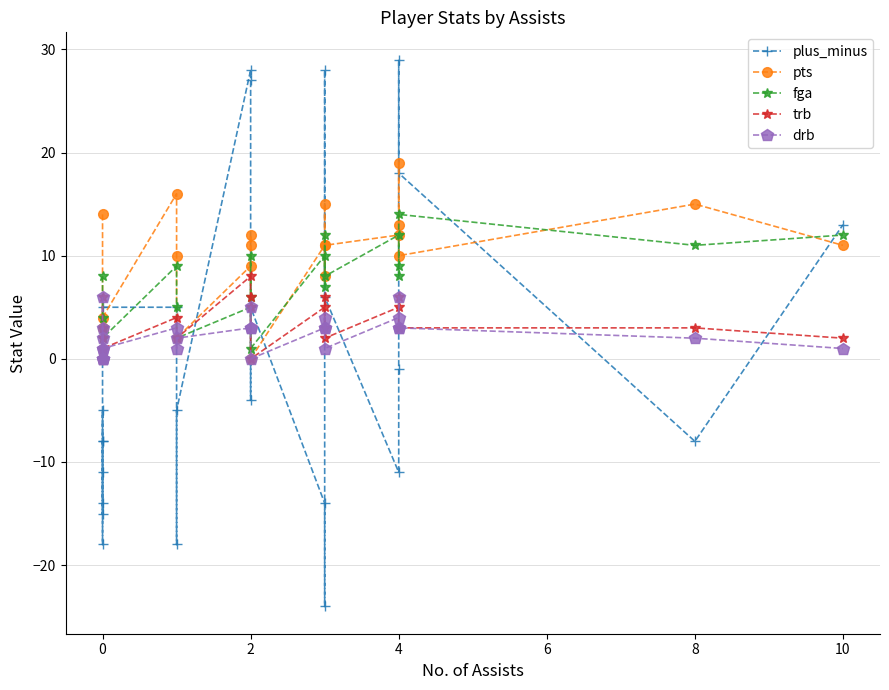

What is the average value of the pts series?

8